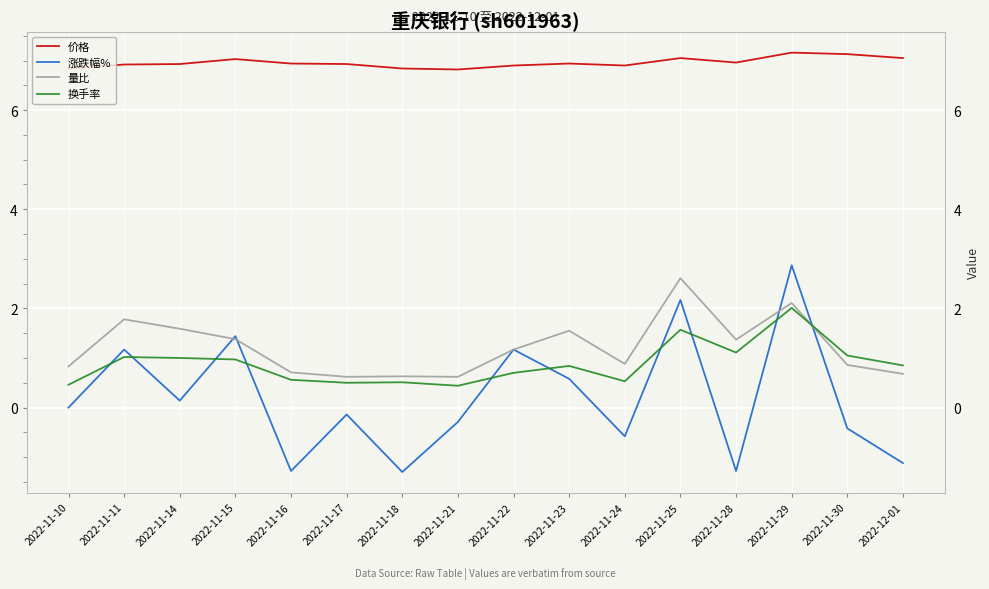

What is the difference between the maximum and second lowest values in the 量比 series?

2.0